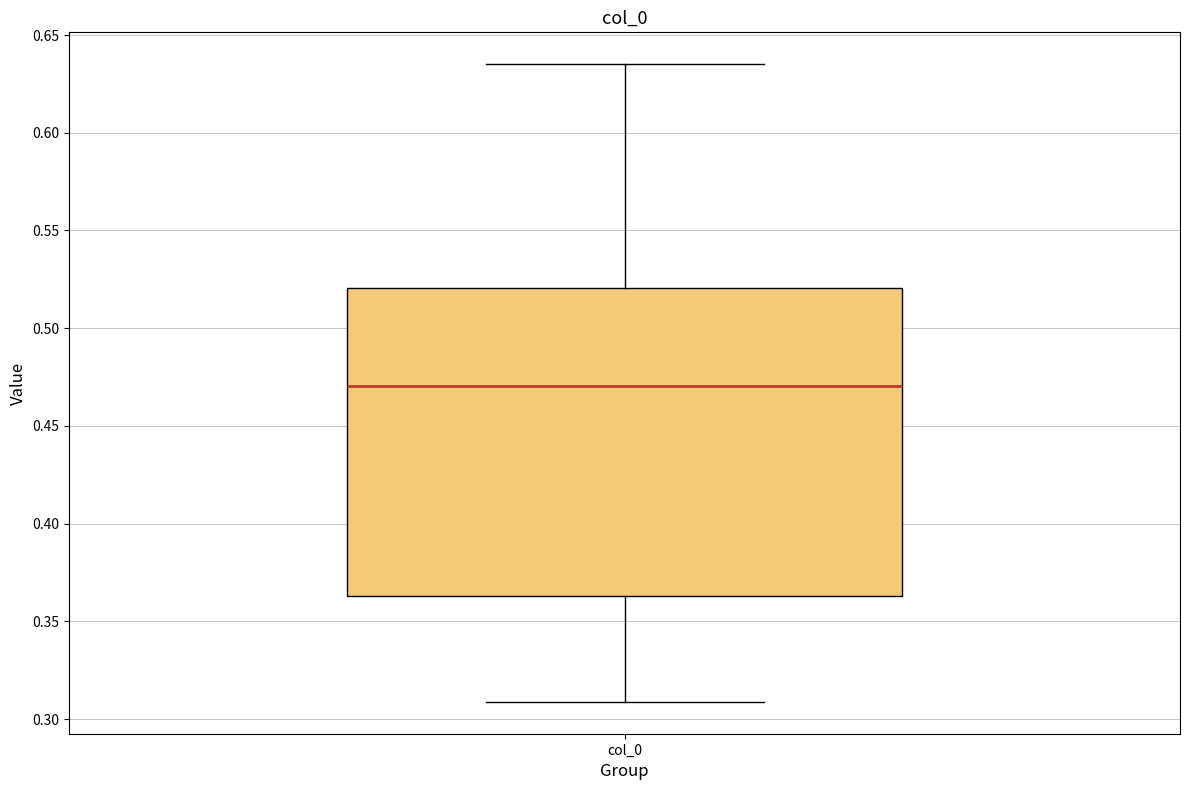

Read this box plot against the y-axis: the position of the median line, the range covered by the box, and the ends of both whiskers. The values are not printed on the chart, so give them approximately, as read against the axis.

median 0.470, box 0.365 to 0.520, whiskers 0.310 to 0.635